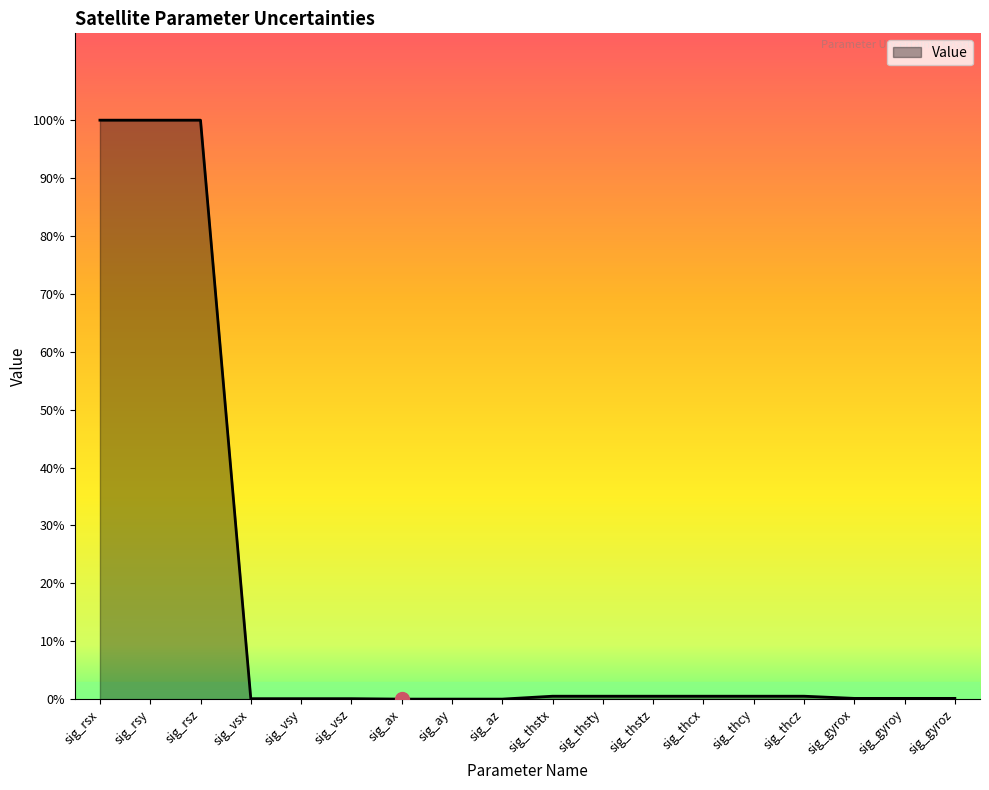

Is this an area chart (filled region under the line)?

Yes